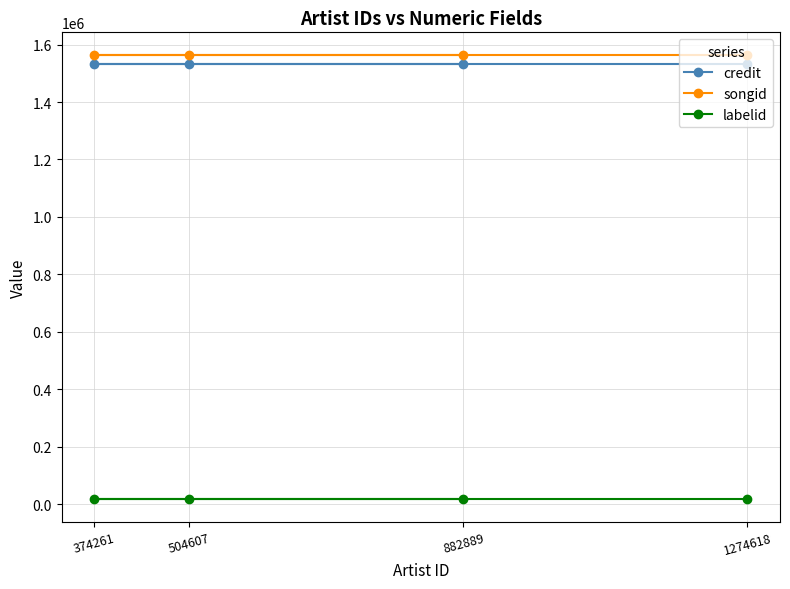

What is the sum of all labelid values?

69028